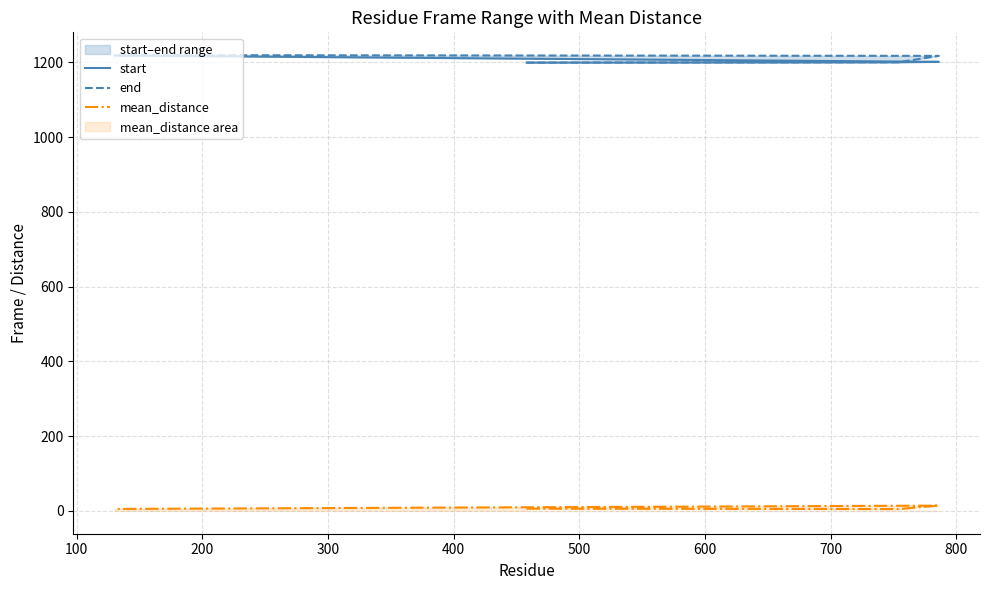

What is the greatest value displayed?

1219.0